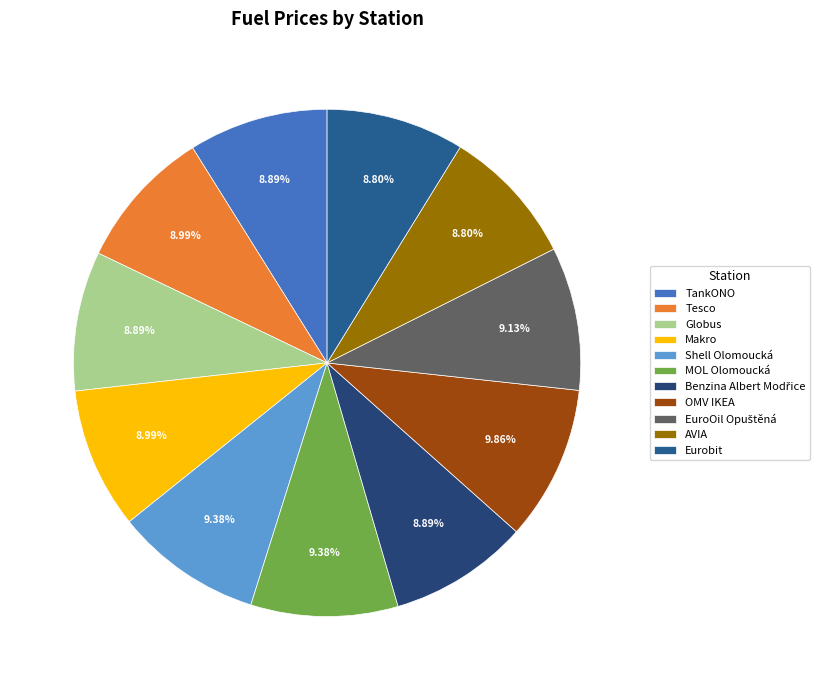

To the nearest percent, what is the combined percentage of TankONO and Tesco?

18%